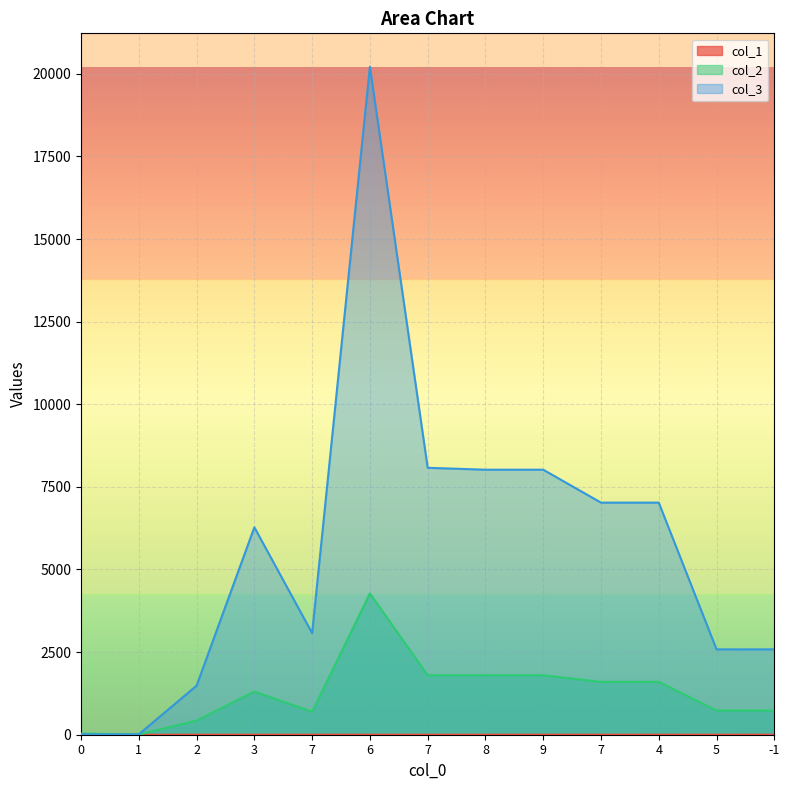

What is the average value of the col_2 series?

1292.8